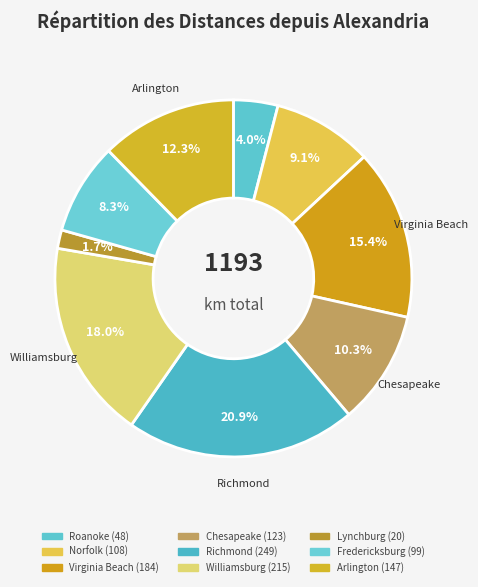

What percentage is NOT represented by Richmond?

79.1%